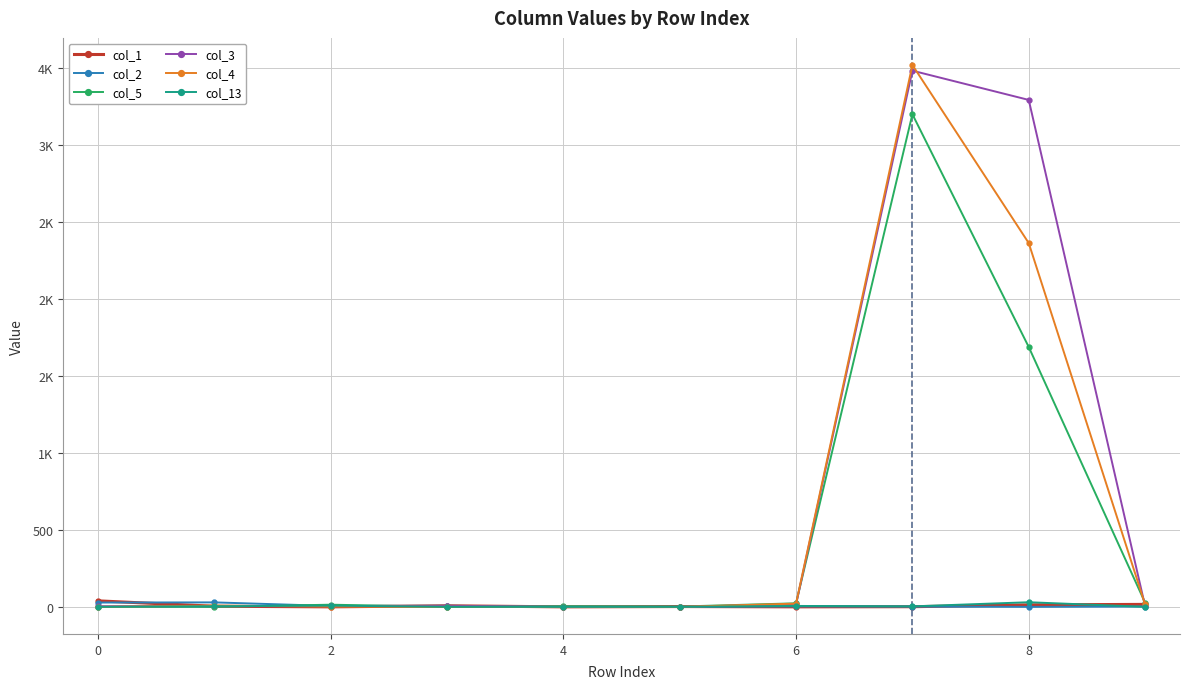

What are all the series names shown in the legend?

col_1, col_2, col_5, col_3, col_4, col_13